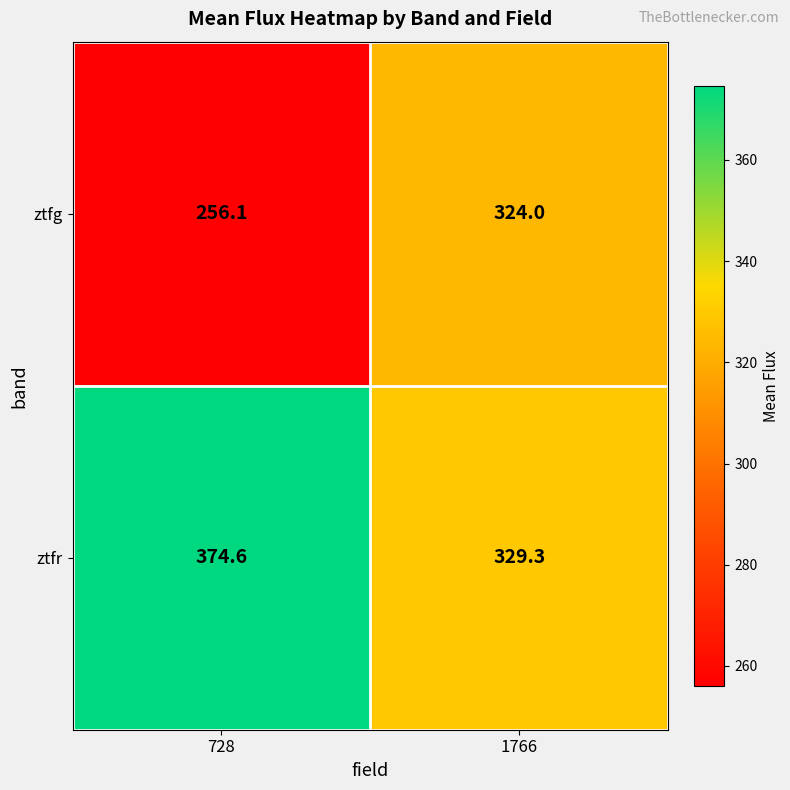

Between 728 and 1766, which series saw the biggest shift?

ztfg